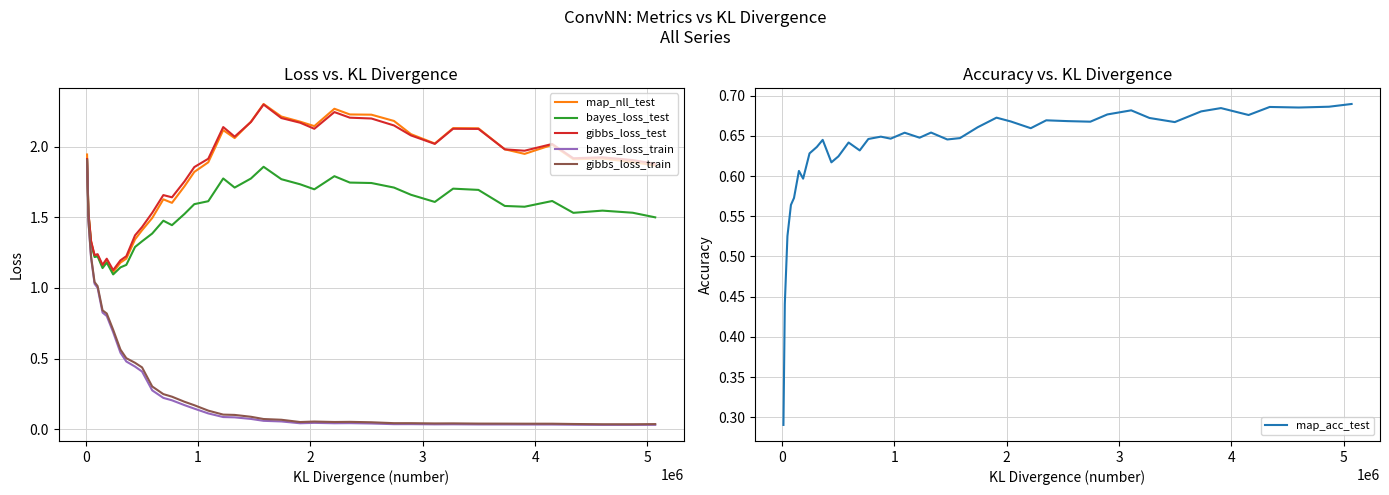

Reading left to right, extract all data points from this chart.

map_nll_test: 1.9	1.5	1.3	1.2	1.2	1.2	1.2	1.1	1.2	1.2	1.3	1.4	1.5	1.6	1.6	1.7	1.8	1.9	2.1	2.1	2.2	2.3	2.2	2.2	2.1	2.3	2.2	2.2	2.2	2.1	2.0	2.1	2.1	2.0	1.9	2.0	1.9	1.9	1.9	1.9
bayes_loss_test: 1.9	1.5	1.3	1.2	1.2	1.1	1.2	1.1	1.1	1.2	1.3	1.3	1.4	1.5	1.4	1.5	1.6	1.6	1.8	1.7	1.8	1.9	1.8	1.7	1.7	1.8	1.7	1.7	1.7	1.7	1.6	1.7	1.7	1.6	1.6	1.6	1.5	1.5	1.5	1.5
gibbs_loss_test: 1.9	1.5	1.3	1.2	1.2	1.2	1.2	1.1	1.2	1.2	1.4	1.4	1.5	1.7	1.6	1.8	1.9	1.9	2.1	2.1	2.2	2.3	2.2	2.2	2.1	2.2	2.2	2.2	2.2	2.1	2.0	2.1	2.1	2.0	2.0	2.0	1.9	1.9	1.9	1.9
bayes_loss_train: 1.9	1.5	1.2	1.0	1.0	0.8	0.8	0.7	0.5	0.5	0.4	0.4	0.3	0.2	0.2	0.2	0.1	0.1	0.1	0.1	0.1	0.1	0.1	0.0	0.0	0.0	0.0	0.0	0.0	0.0	0.0	0.0	0.0	0.0	0.0	0.0	0.0	0.0	0.0	0.0
gibbs_loss_train: 1.9	1.5	1.2	1.0	1.0	0.8	0.8	0.7	0.6	0.5	0.5	0.4	0.3	0.2	0.2	0.2	0.2	0.1	0.1	0.1	0.1	0.1	0.1	0.1	0.1	0.1	0.1	0.0	0.0	0.0	0.0	0.0	0.0	0.0	0.0	0.0	0.0	0.0	0.0	0.0
map_acc_test: 0.3	0.4	0.5	0.6	0.6	0.6	0.6	0.6	0.6	0.6	0.6	0.6	0.6	0.6	0.6	0.6	0.6	0.7	0.6	0.7	0.6	0.6	0.7	0.7	0.7	0.7	0.7	0.7	0.7	0.7	0.7	0.7	0.7	0.7	0.7	0.7	0.7	0.7	0.7	0.7